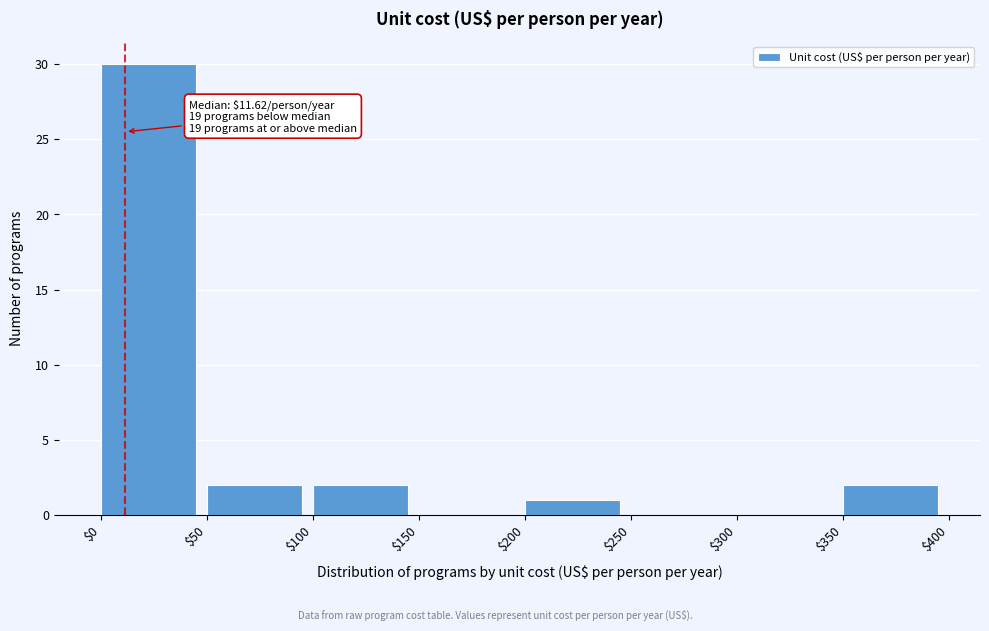

Which range on the x-axis has the tallest bar?

$0 to $50